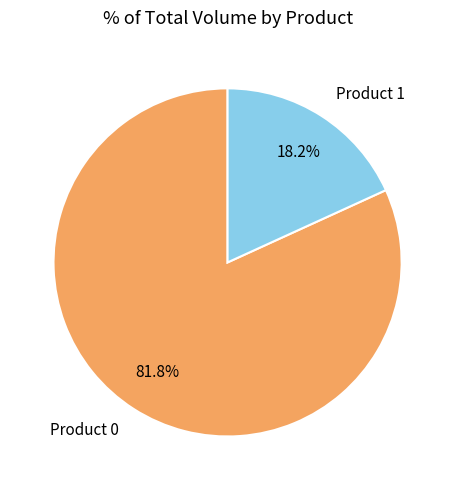

Between Product 1 and Product 0, which is larger?

Product 0